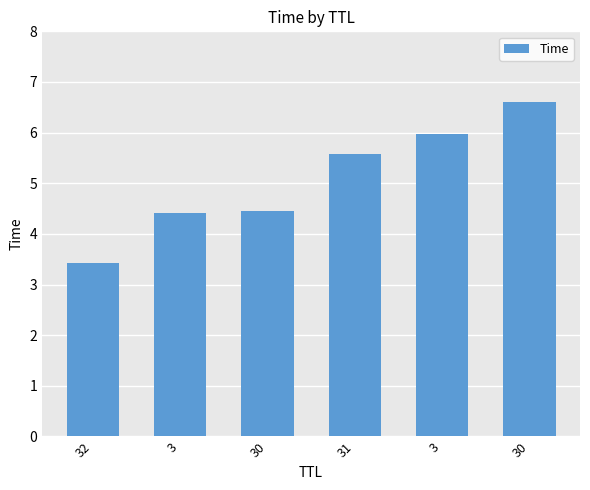

How many data points are less than 5?

3